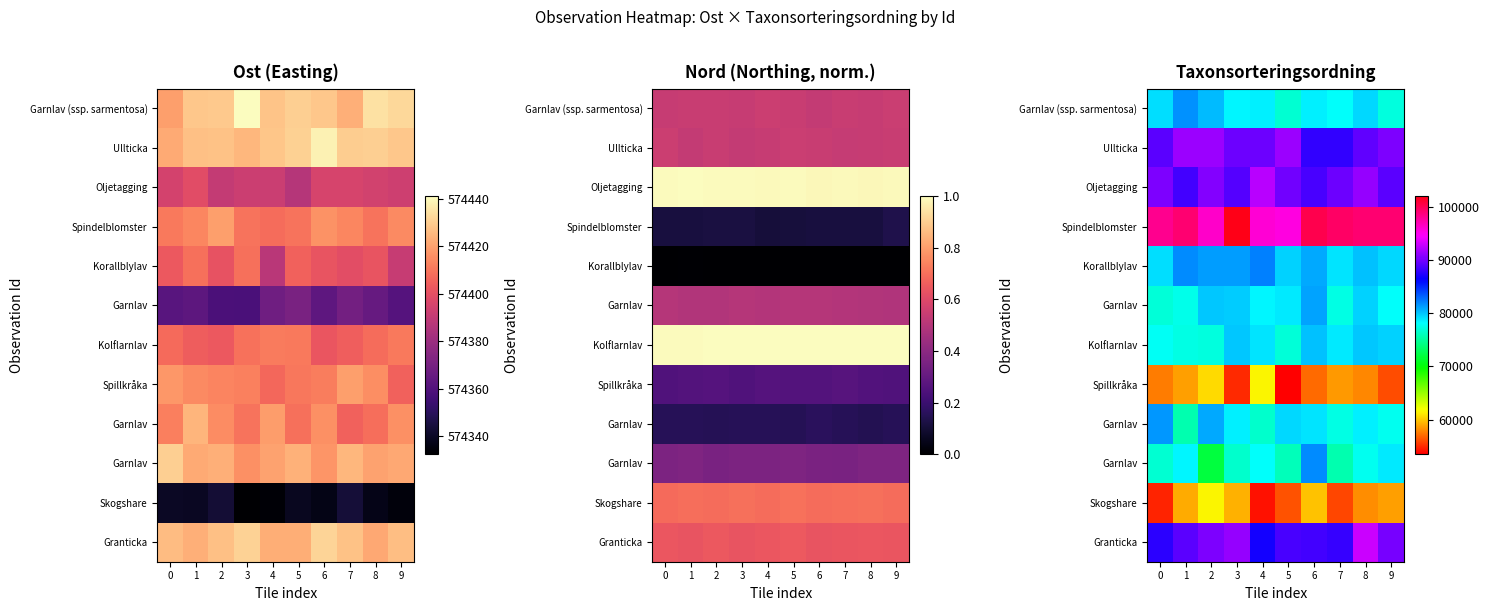

At how many categories does at least one series exceed 86300?

10